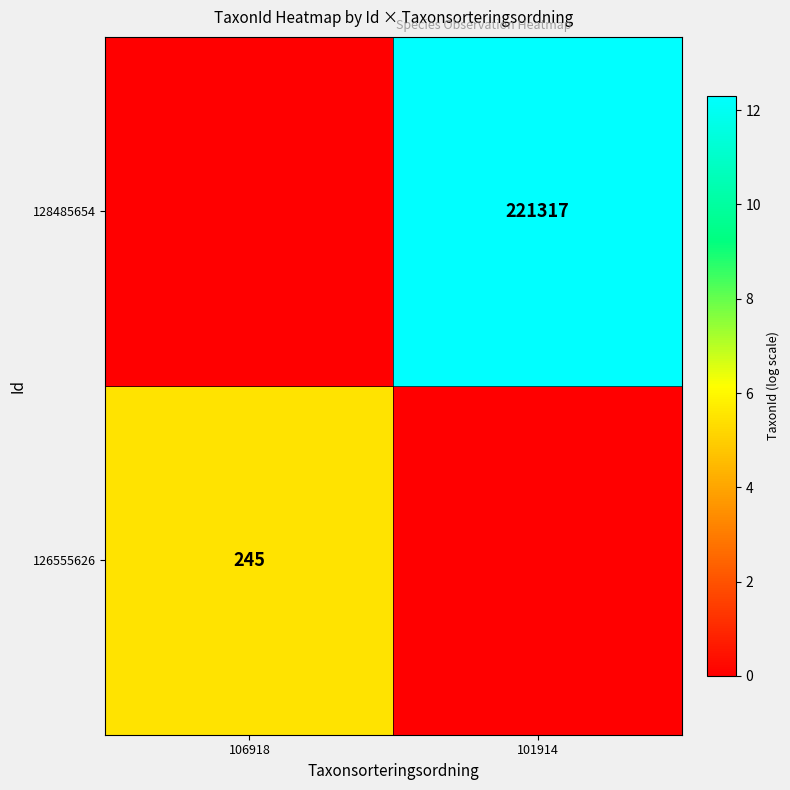

The 128485654 series shows 221317 at 101914. True or false?

True